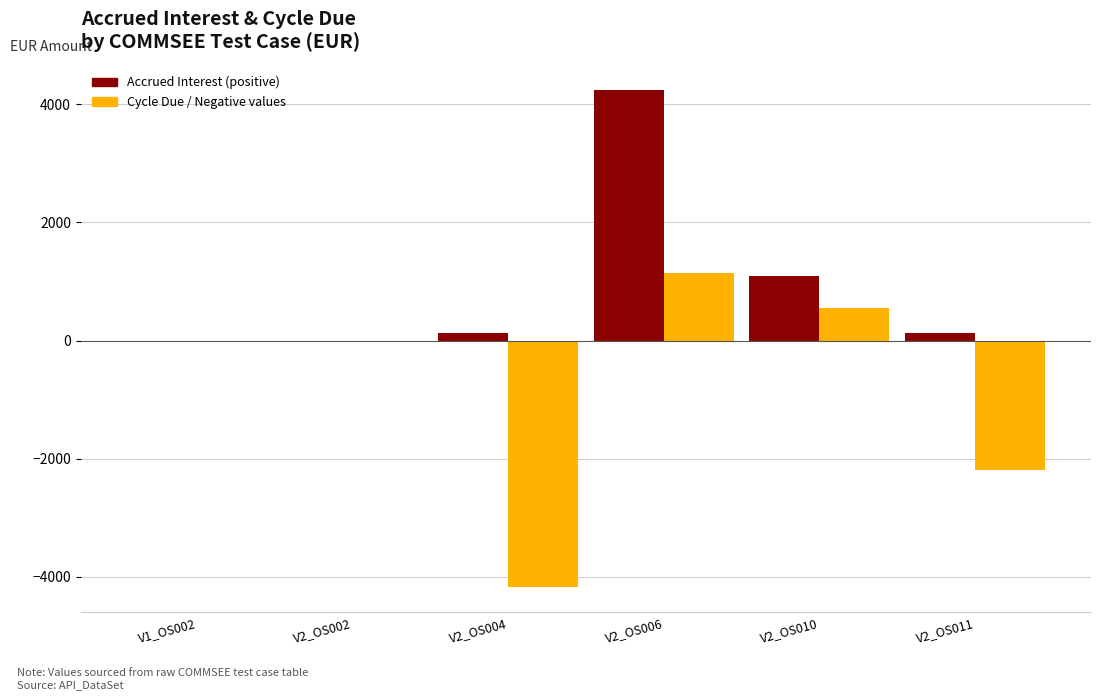

At which category is the sum across all series the highest?

V2_OS006